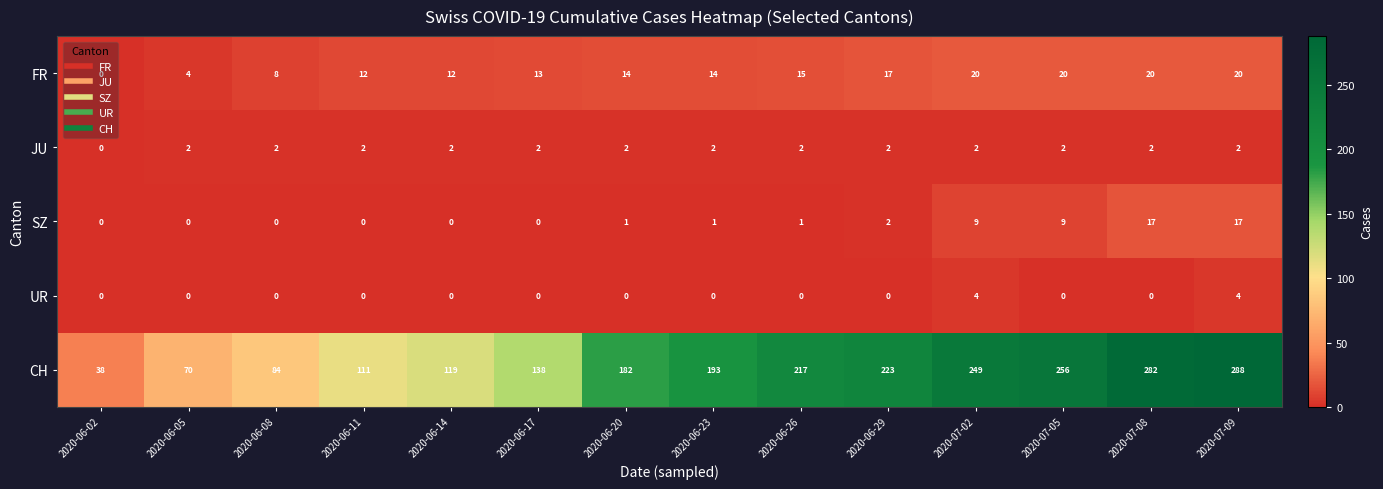

What is the maximum value shown in the chart?

288